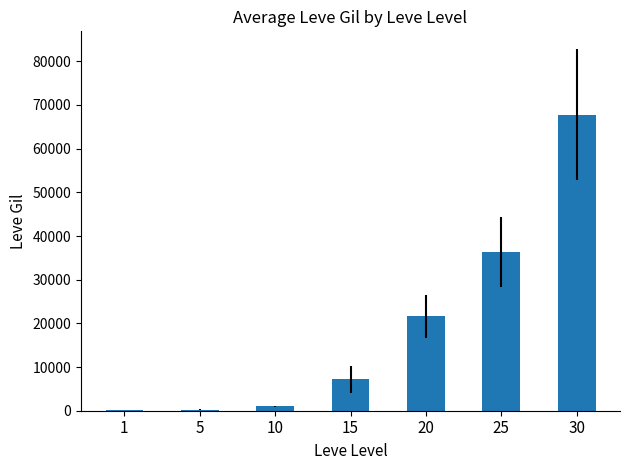

What is the sum of all values?

134260